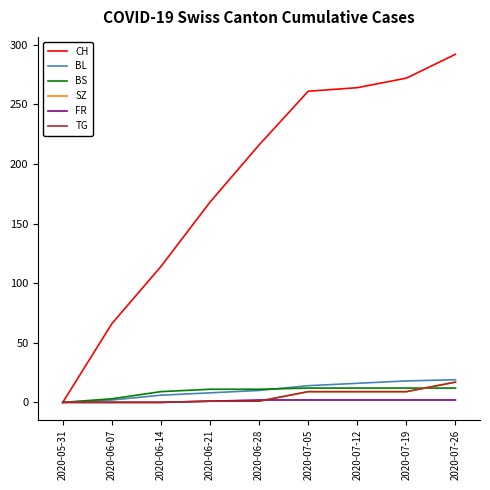

True or false: TG and CH intersect in this chart.

False